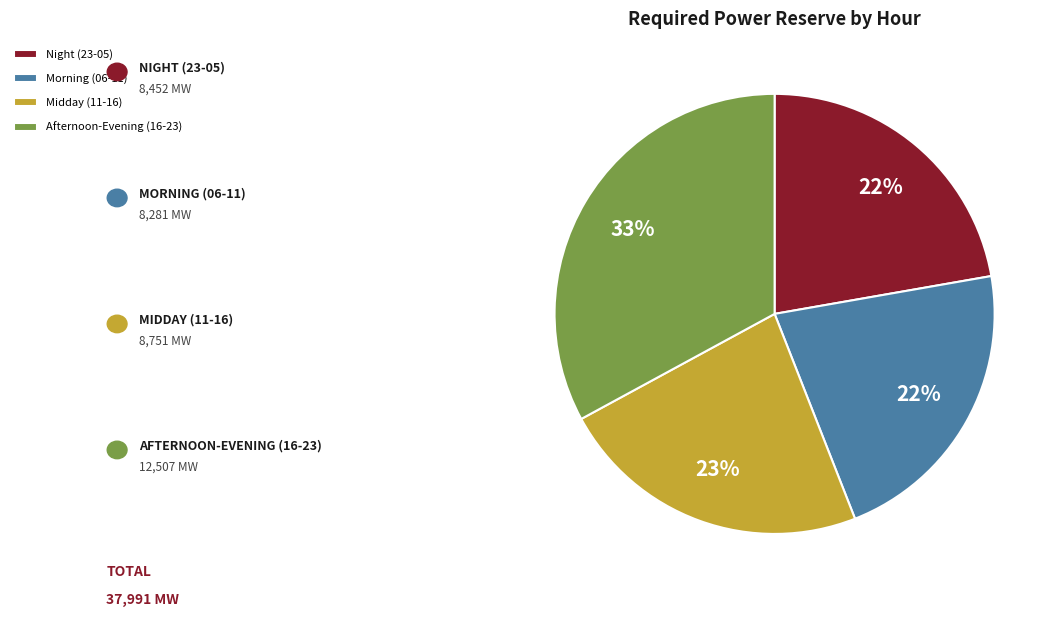

Is it true that Night (23-05) is 33% of the pie?

False